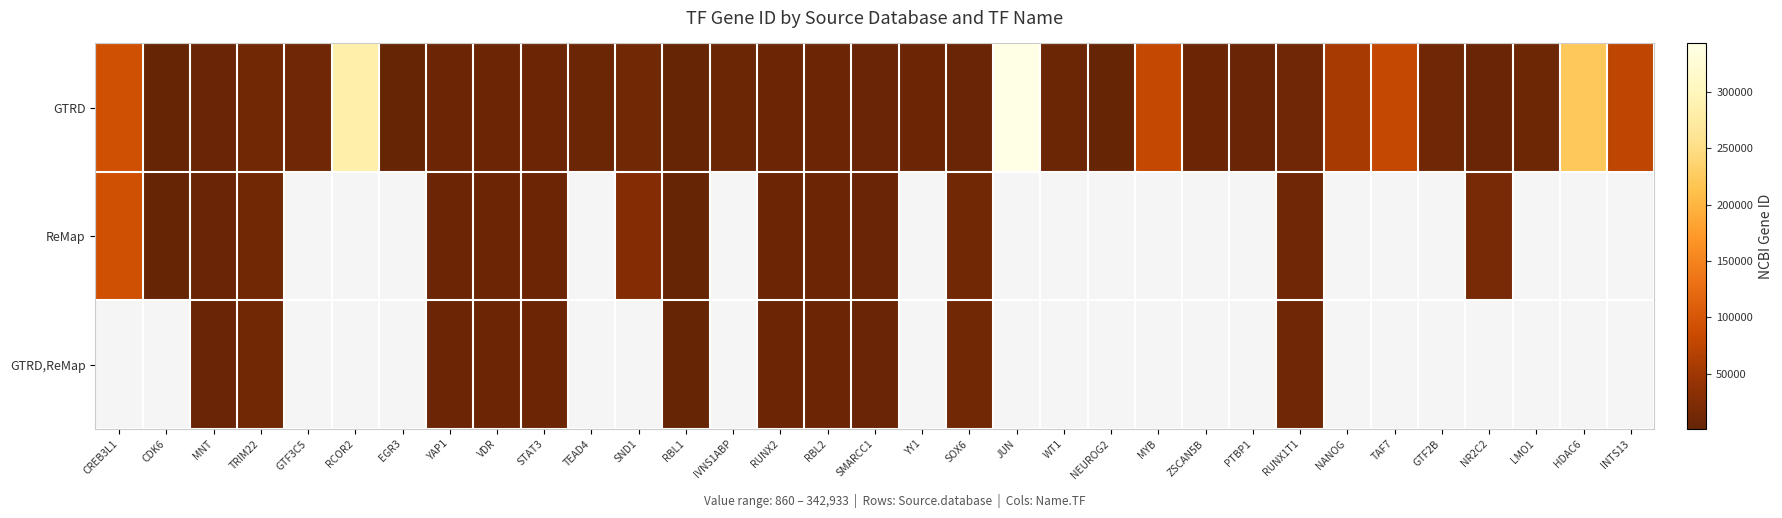

What value does the GTRD,ReMap series have at RBL1?

860.0